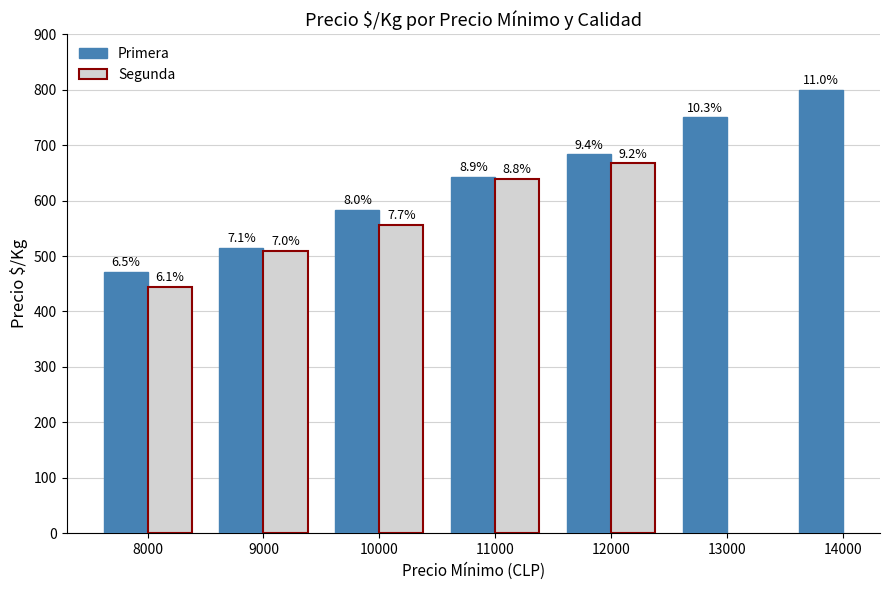

What are all the series names shown in the legend?

Primera, Segunda